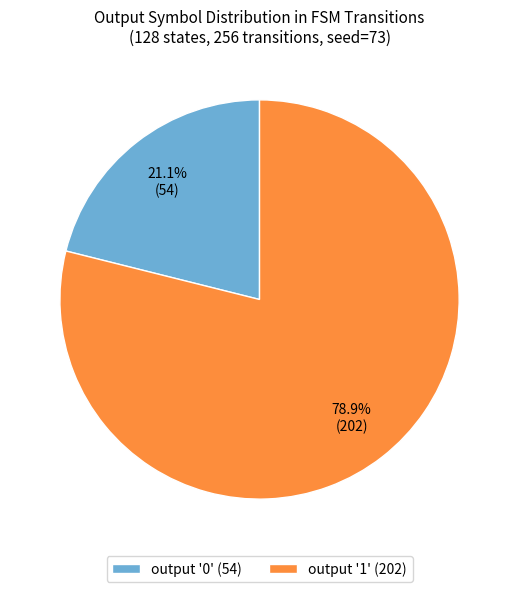

Approximately how many times larger is the value at output '1' (202) compared to output '0' (54)?

3.7